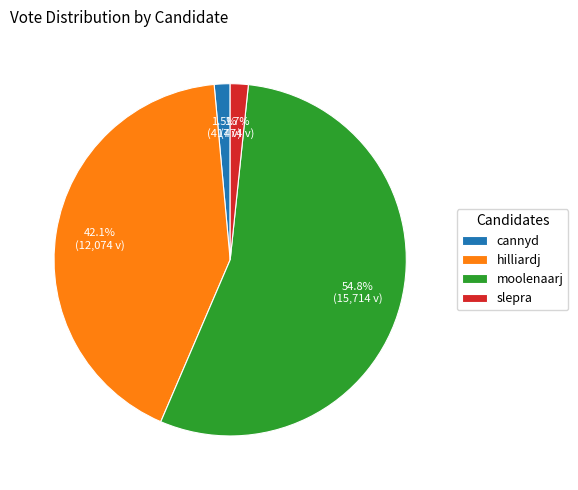

Is it true that hilliardj is 42% of the pie?

True